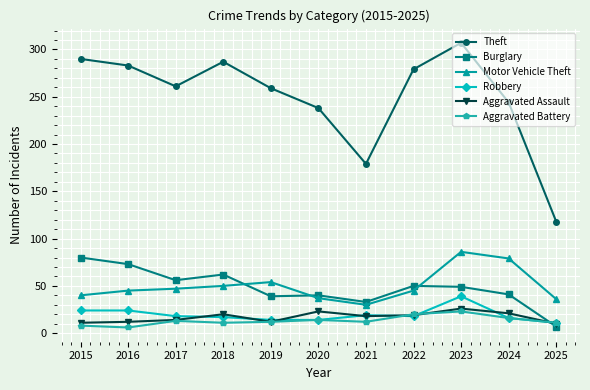

Is it true that Aggravated Battery equals 16 at 2024?

True